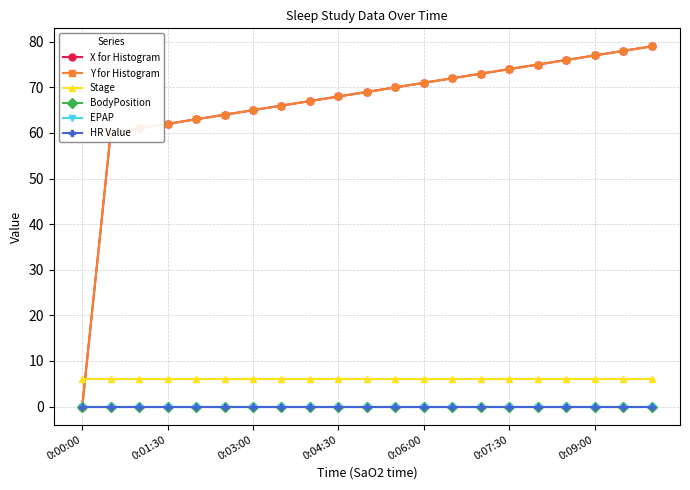

Does the chart have visible grid lines?

Yes